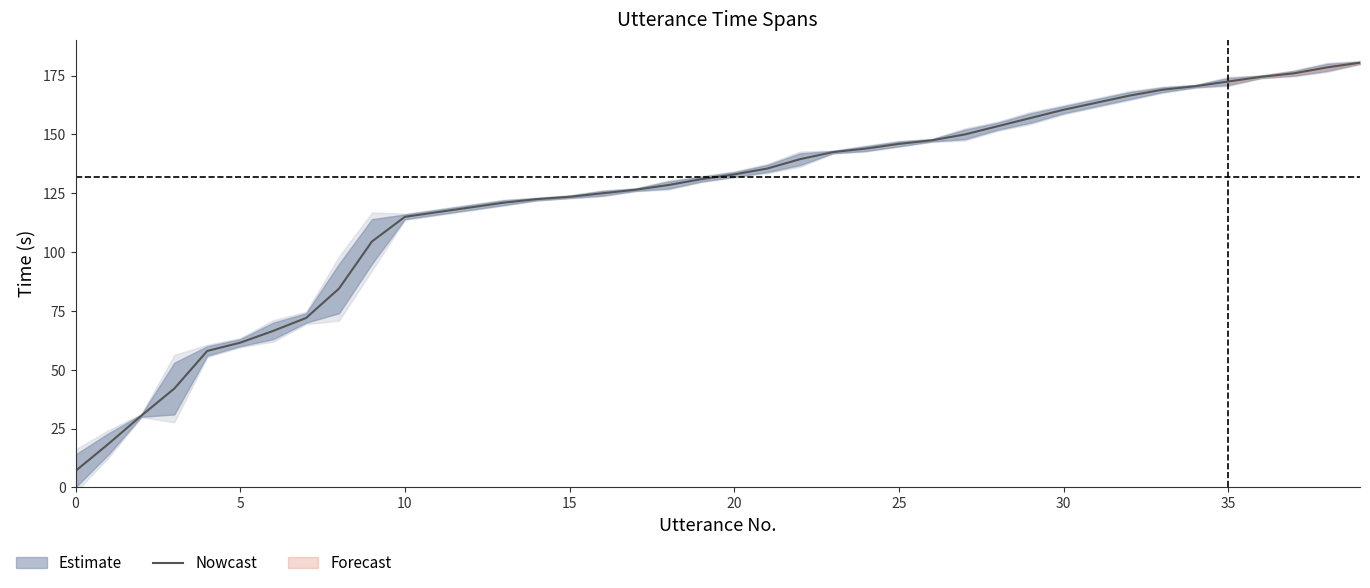

What is the average value?

123.4